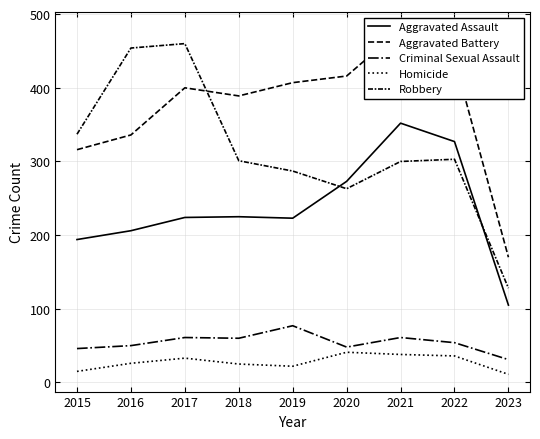

What is the sum of all Homicide values?

247